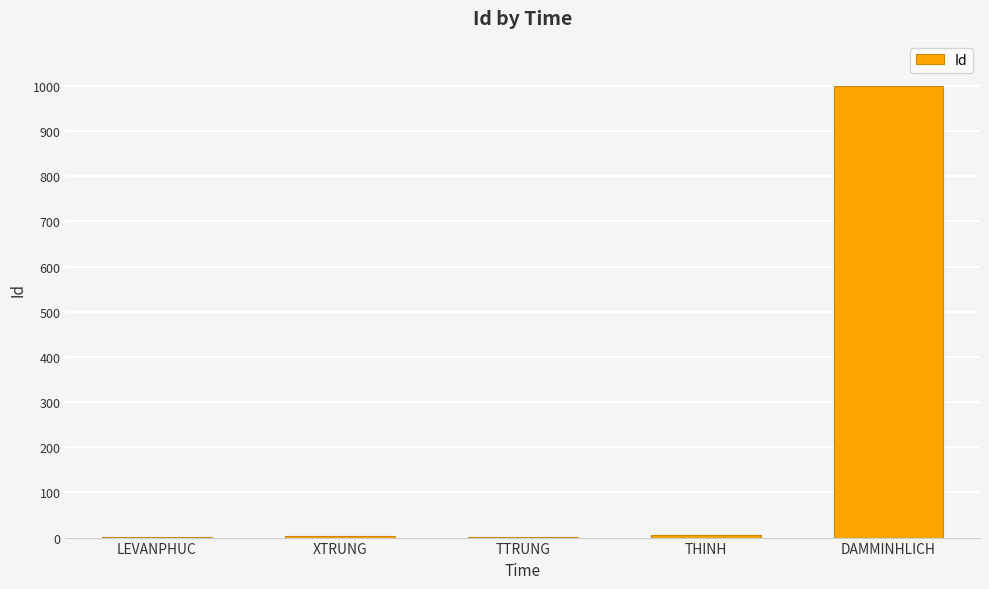

What is the greatest value displayed?

999